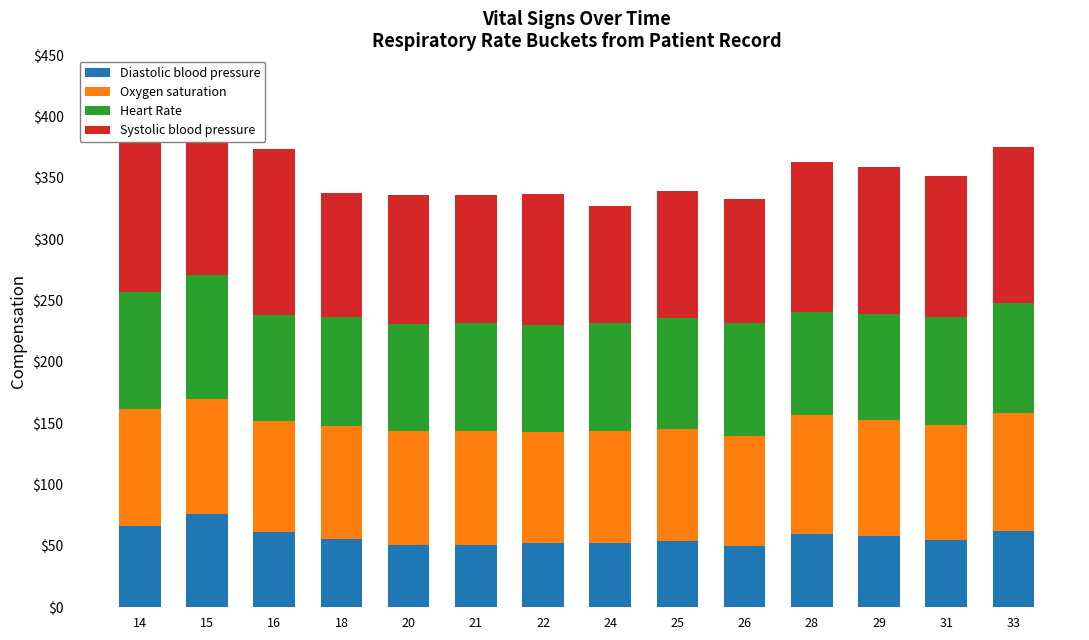

Rank the series at 16 from lowest to highest value.

Diastolic blood pressure, Heart Rate, Oxygen saturation, Systolic blood pressure